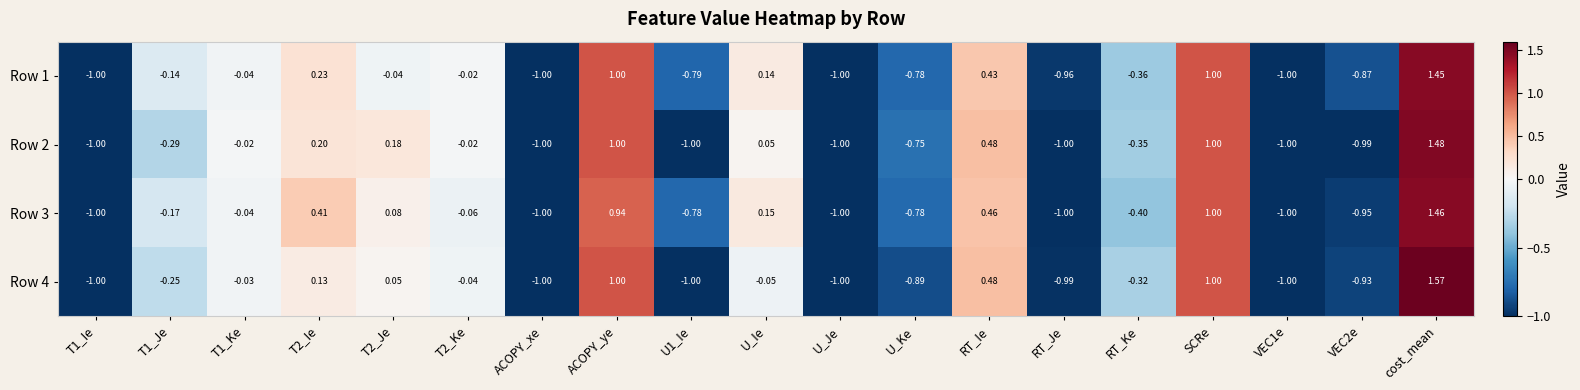

Which series changed the most between T1_Ke and cost_mean?

Row 4